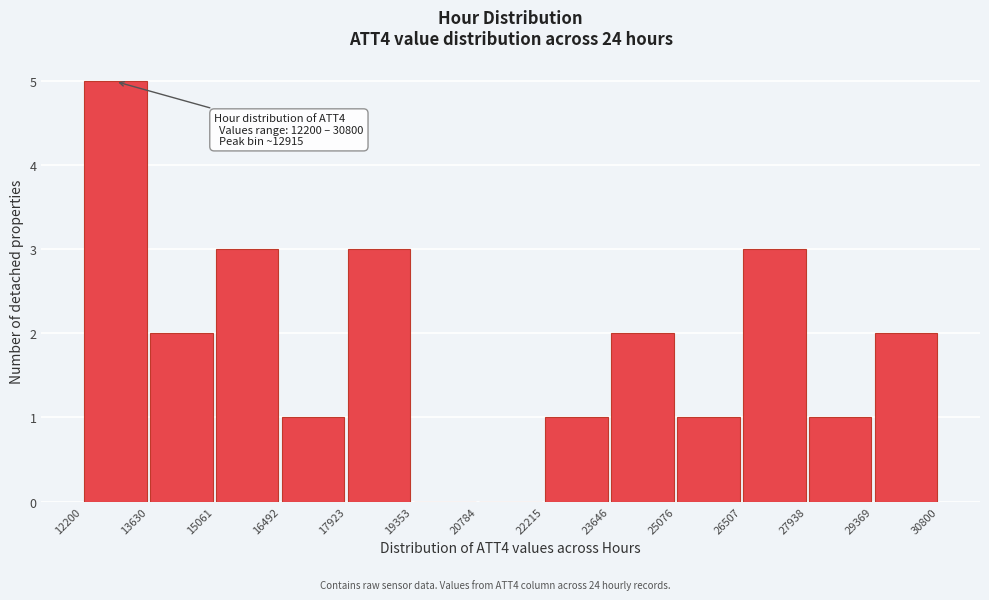

Which range on the x-axis has the tallest bar?

12200 to 13630